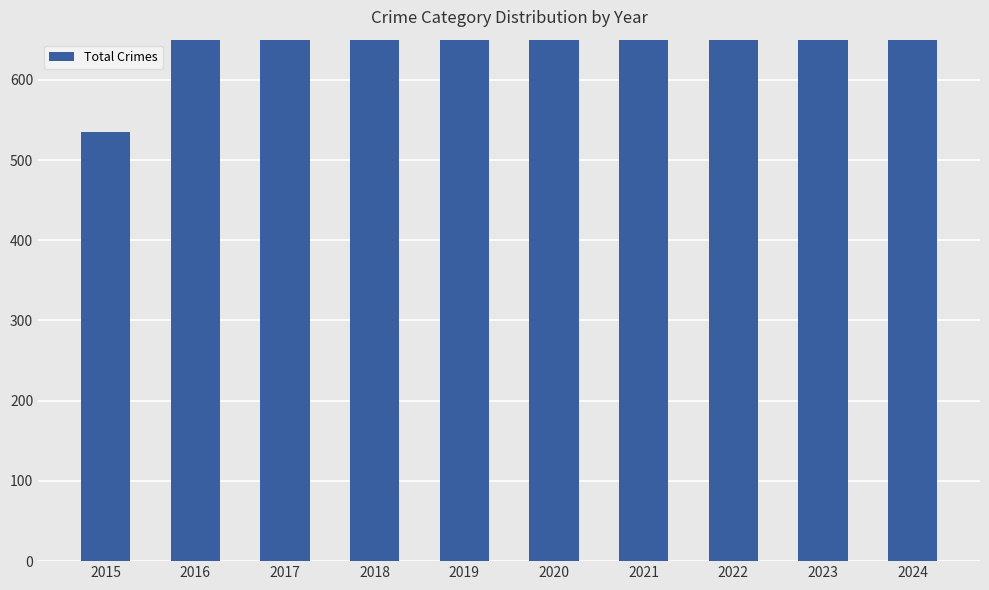

Reading right to left, list all the values displayed in this chart.

2024=956	2023=838	2022=874	2021=776	2020=700	2019=847	2018=761	2017=692	2016=672	2015=535